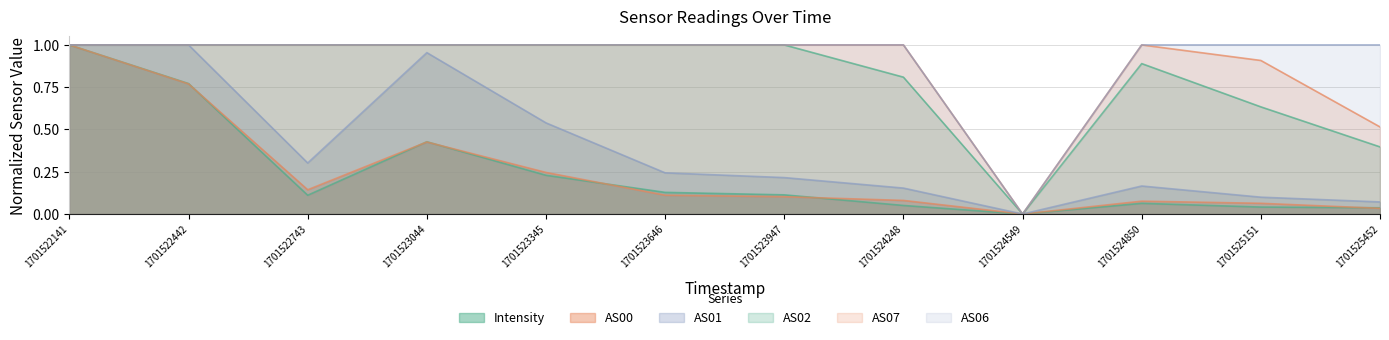

What is the sum of all AS02 values?

9.7